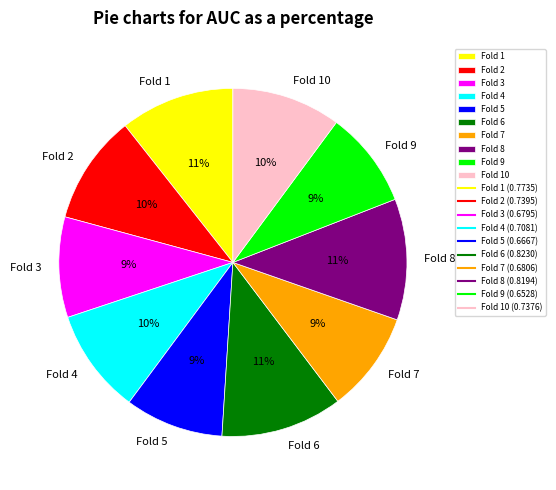

What percentage is the Fold 7 slice, to the nearest percent?

9%